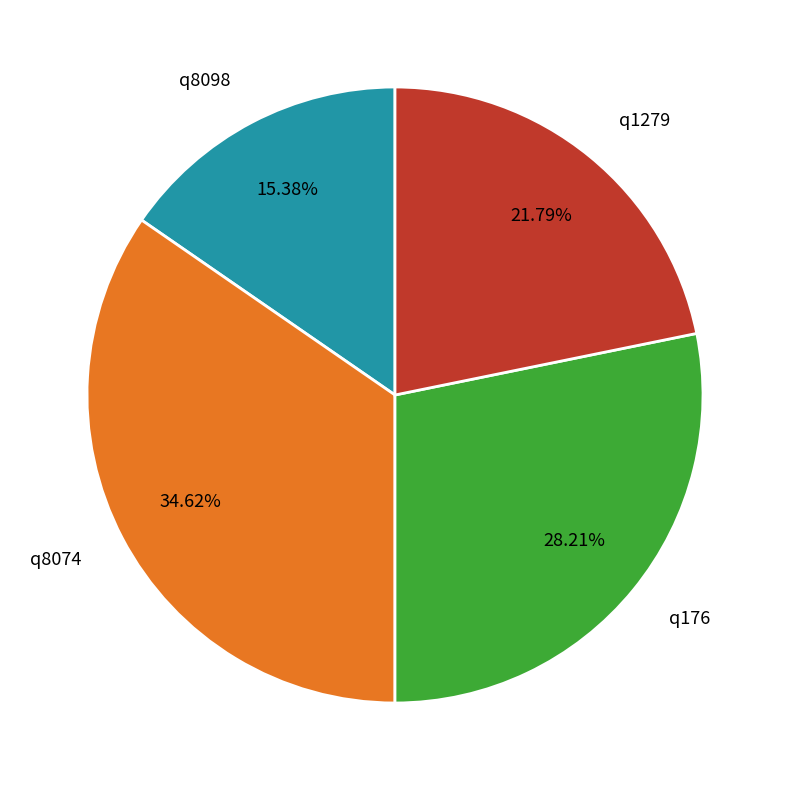

To the nearest percent, what is the difference between the q1279 and q176 slice percentages?

6%